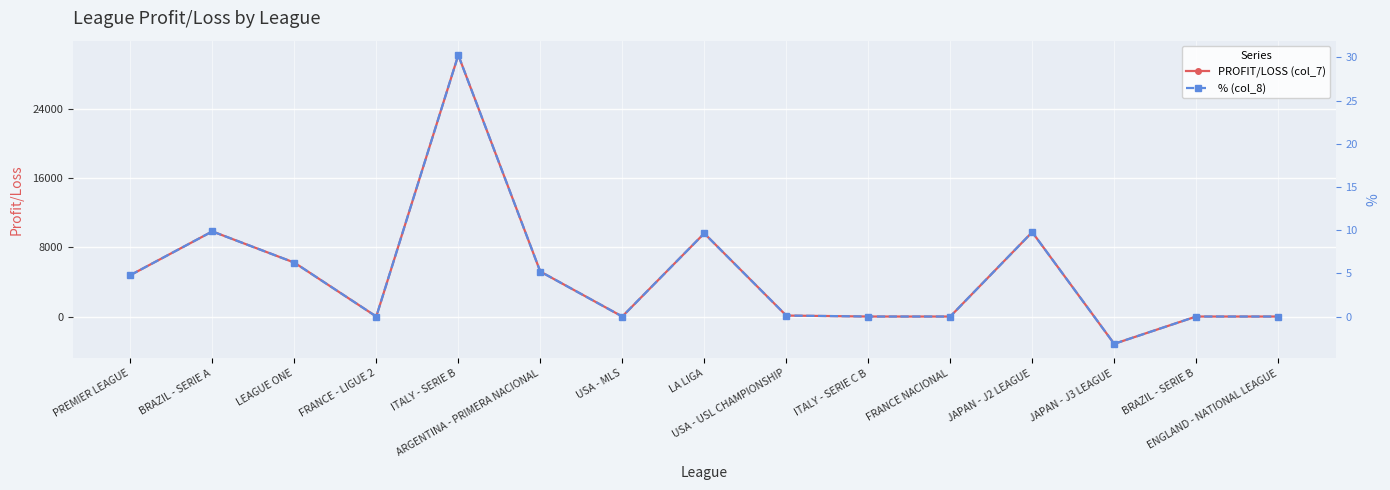

Which series has the largest total across all categories?

PROFIT/LOSS (col_7)